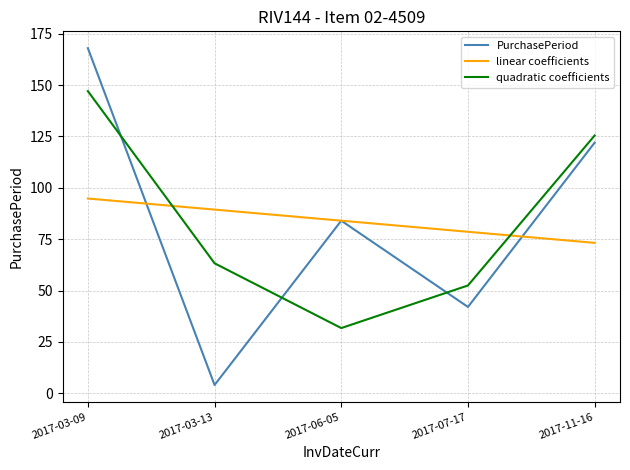

What position from the left is 2017-11-16?

5